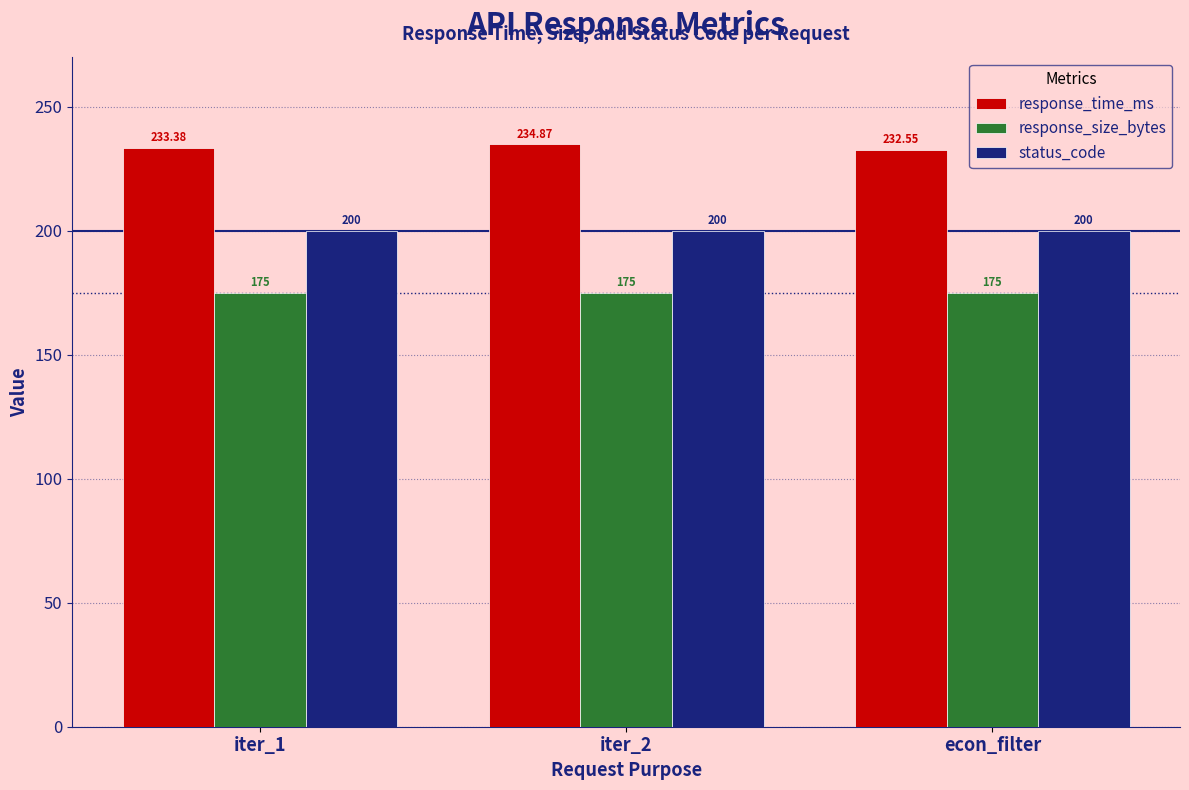

Between iter_1 and iter_2, which series saw the biggest shift?

response_time_ms